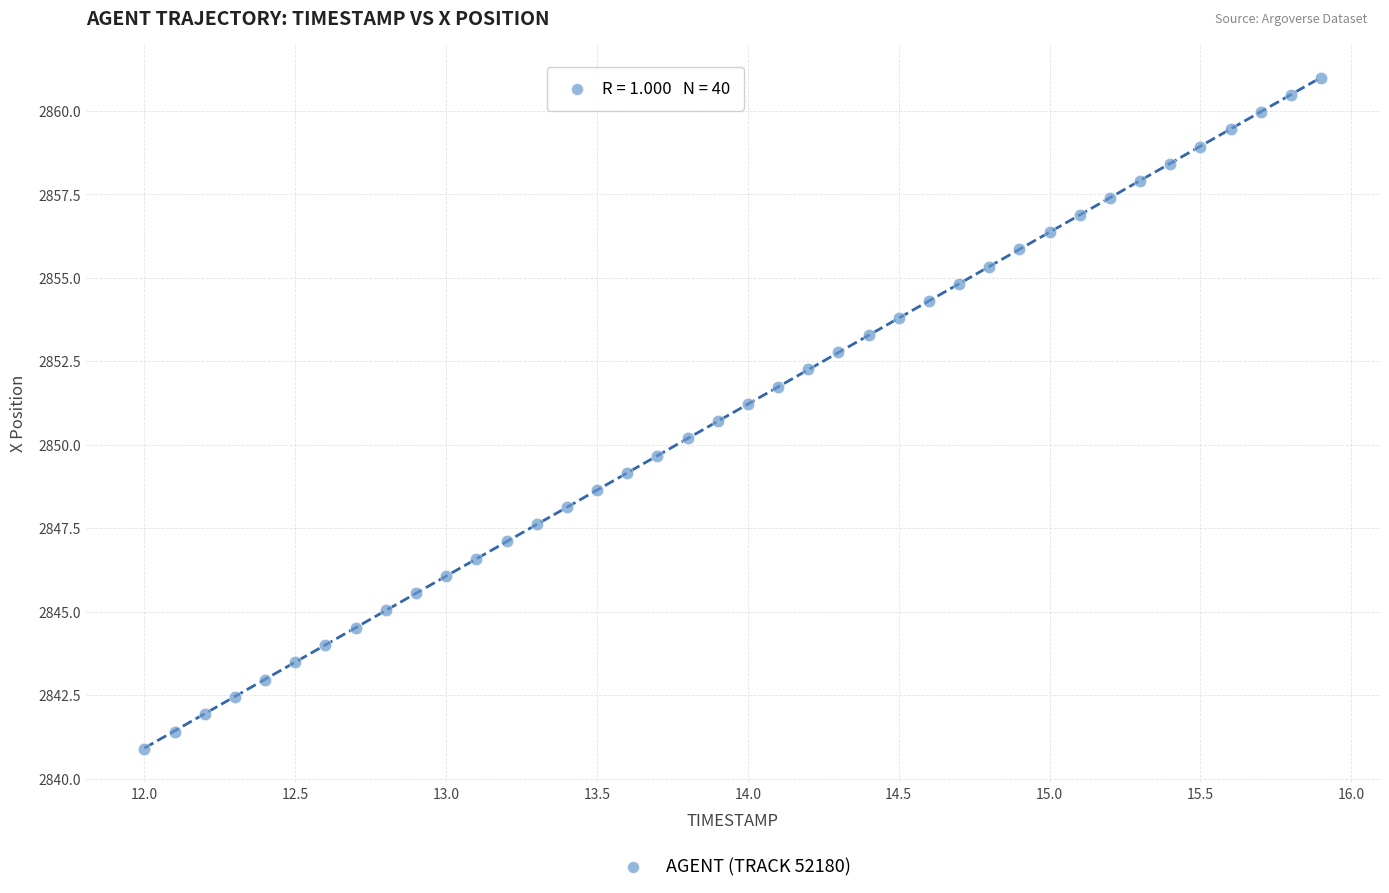

What is the range of X values (max minus min)?

3.9